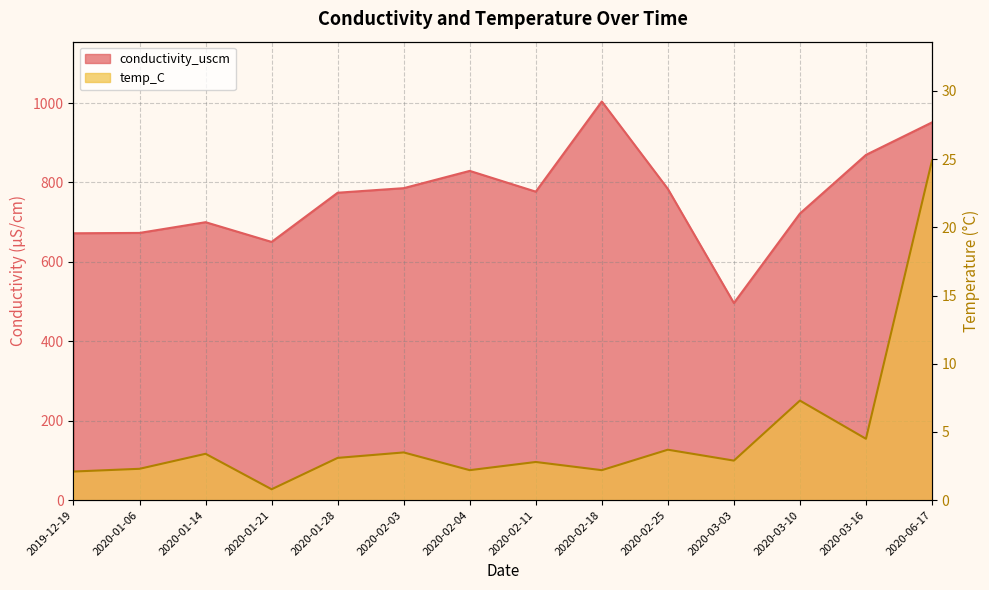

True or false: conductivity_uscm has more than 0 interior local peaks.

True